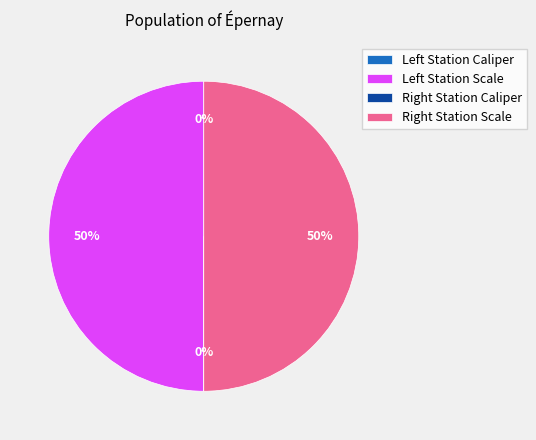

To the nearest percent, what is the difference between the largest and smallest slice percentages?

50%